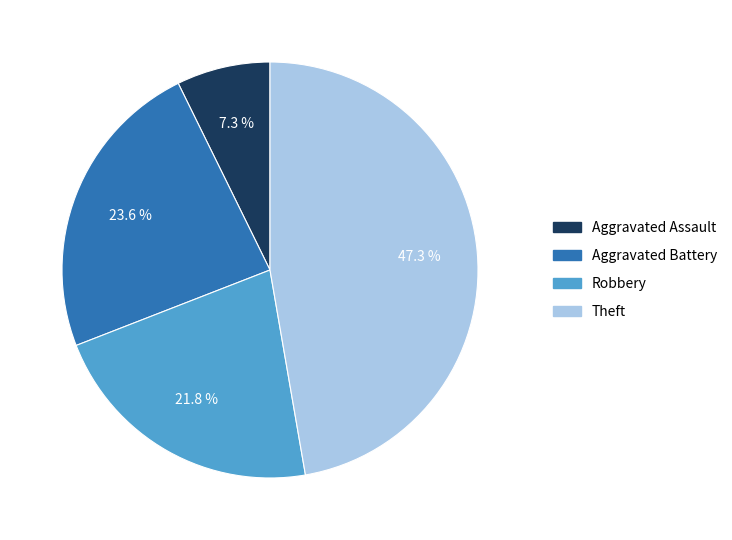

To the nearest percent, what is the difference between the Aggravated Battery and Theft slice percentages?

24%